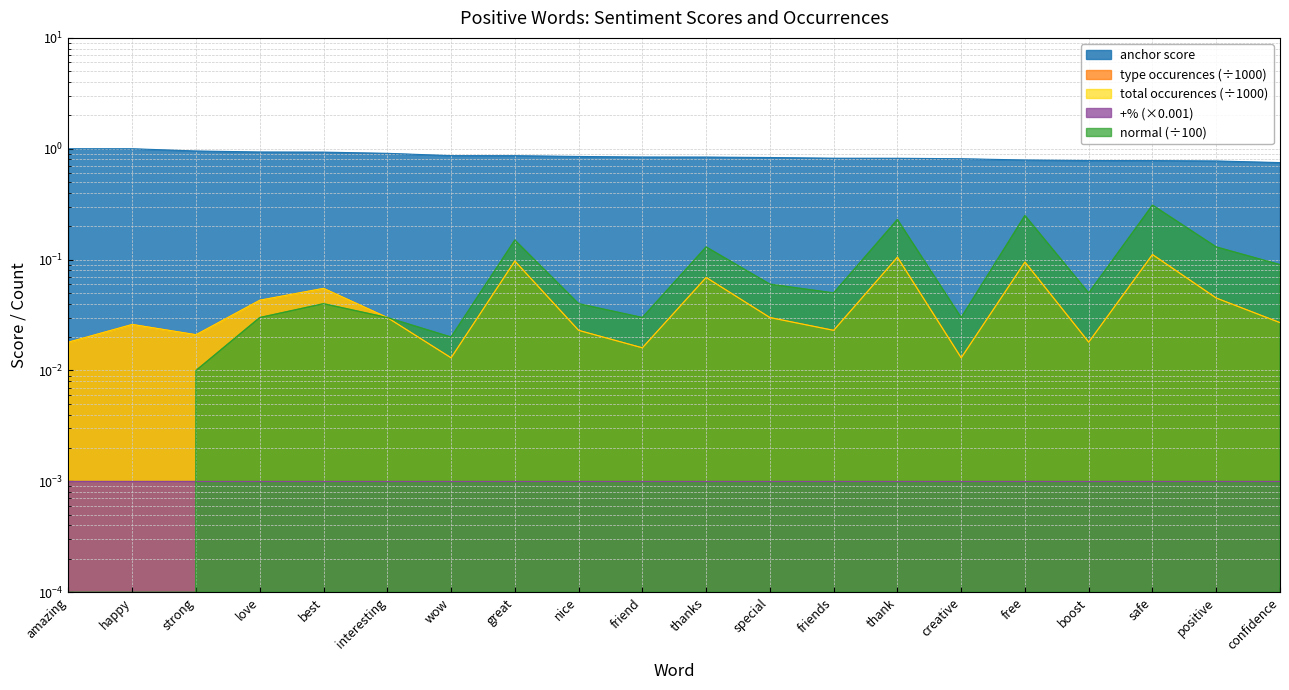

What is the label of the 18th point from the left?

safe